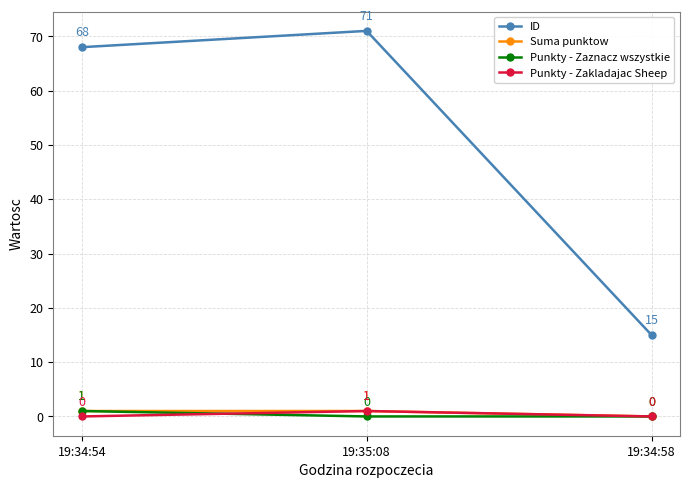

The value of ID at 19:34:54 is 68. True or false?

True